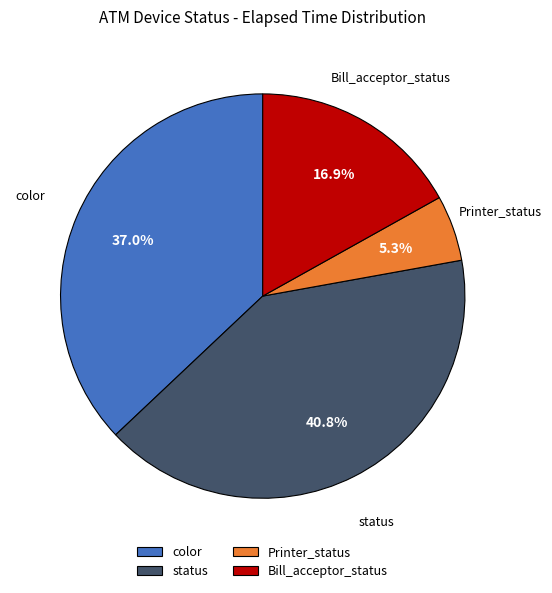

How much of the chart is everything except Bill_acceptor_status?

83.1%